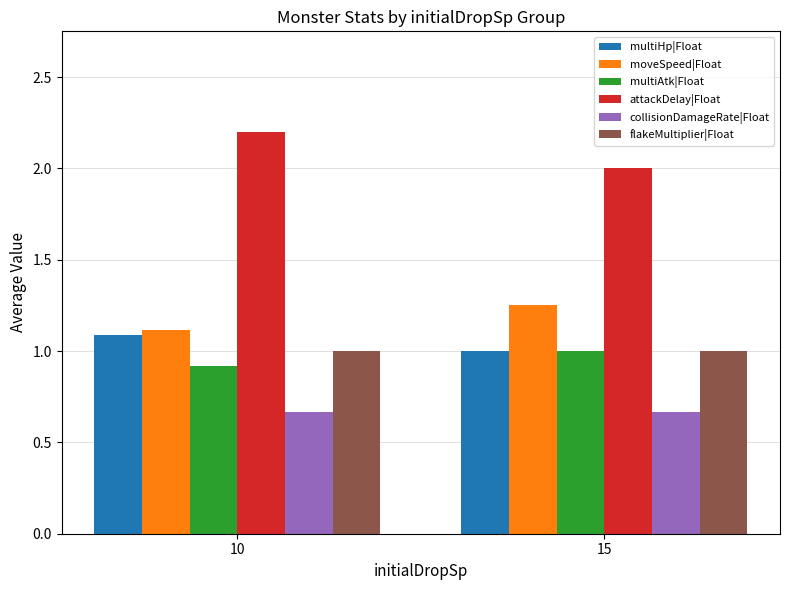

What is the value of the attackDelay|Float bar at the 1st from the left?

2.2